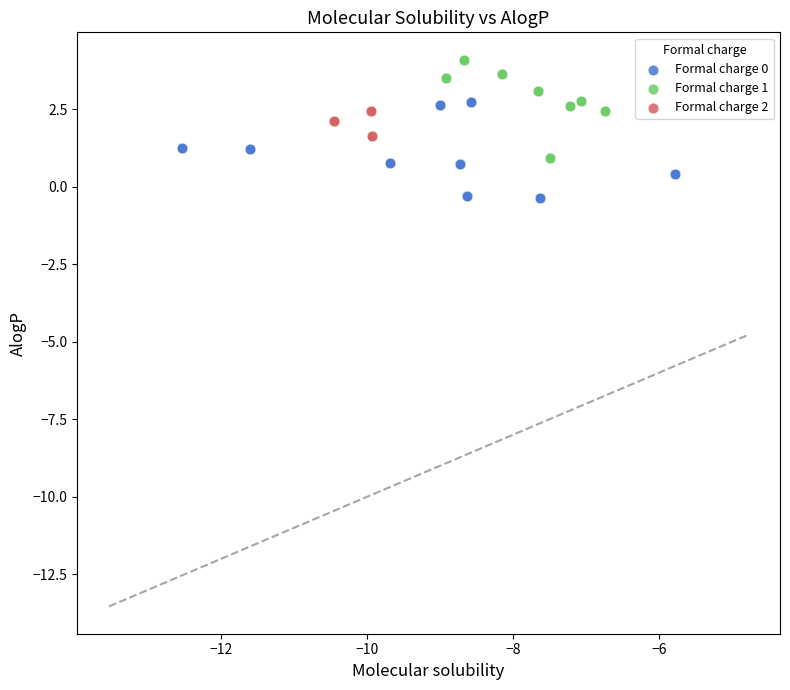

Which series reaches the maximum Y coordinate?

Formal charge 1